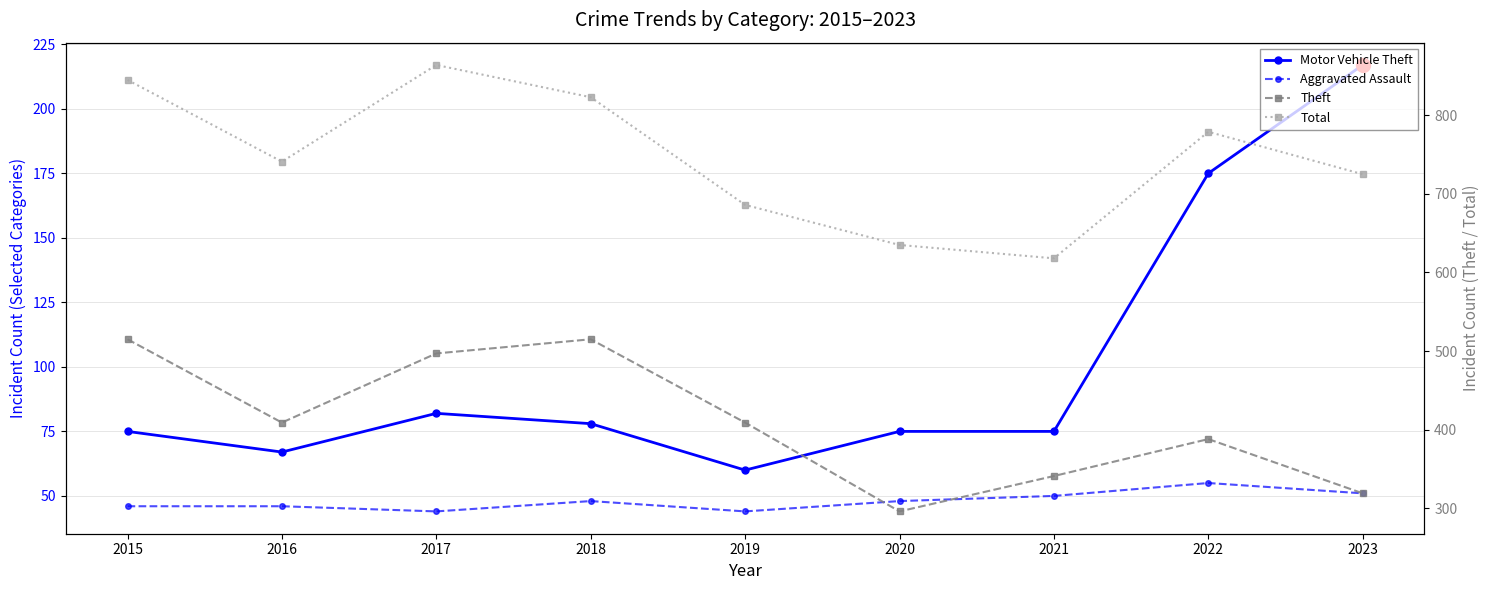

At which category does Motor Vehicle Theft reach its first local valley?

2016